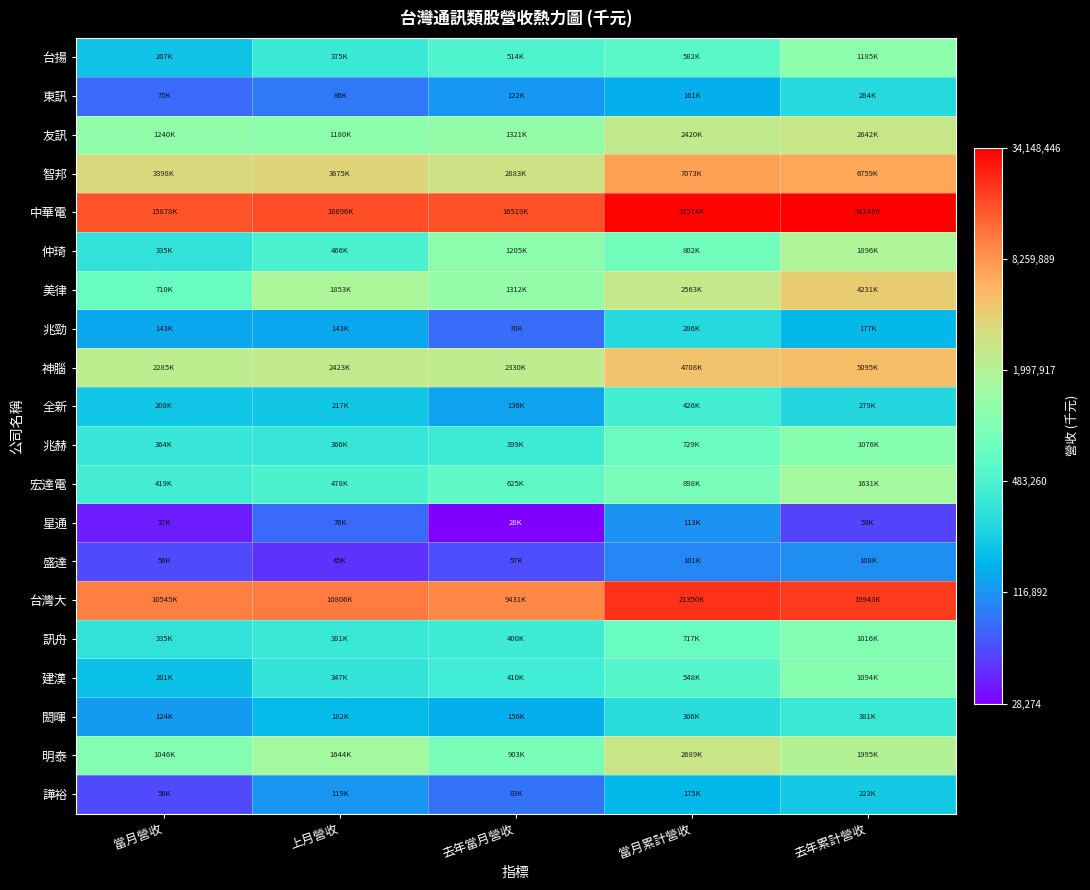

At which category is the sum across all series the highest?

去年累計營收